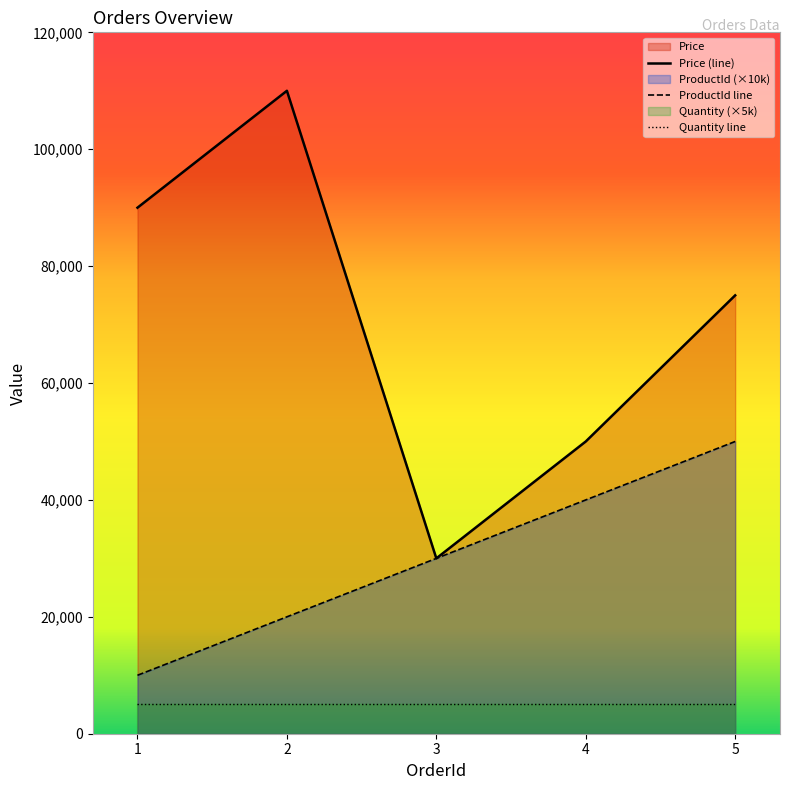

True or false: ProductId and Price intersect in this chart.

True